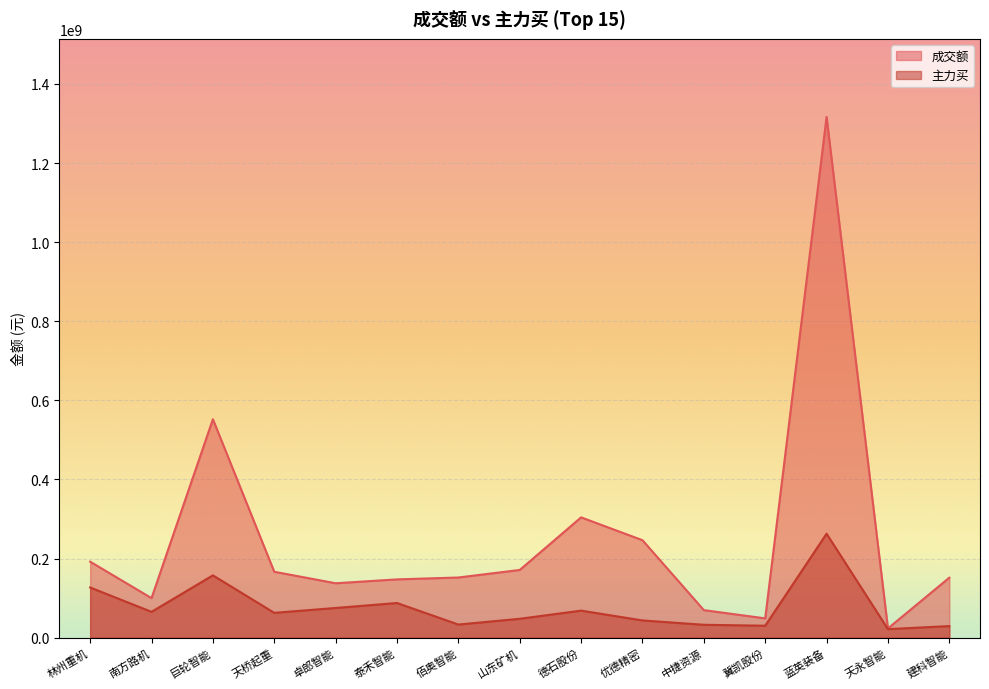

At which category does 主力买 reach its first local valley?

南方路机